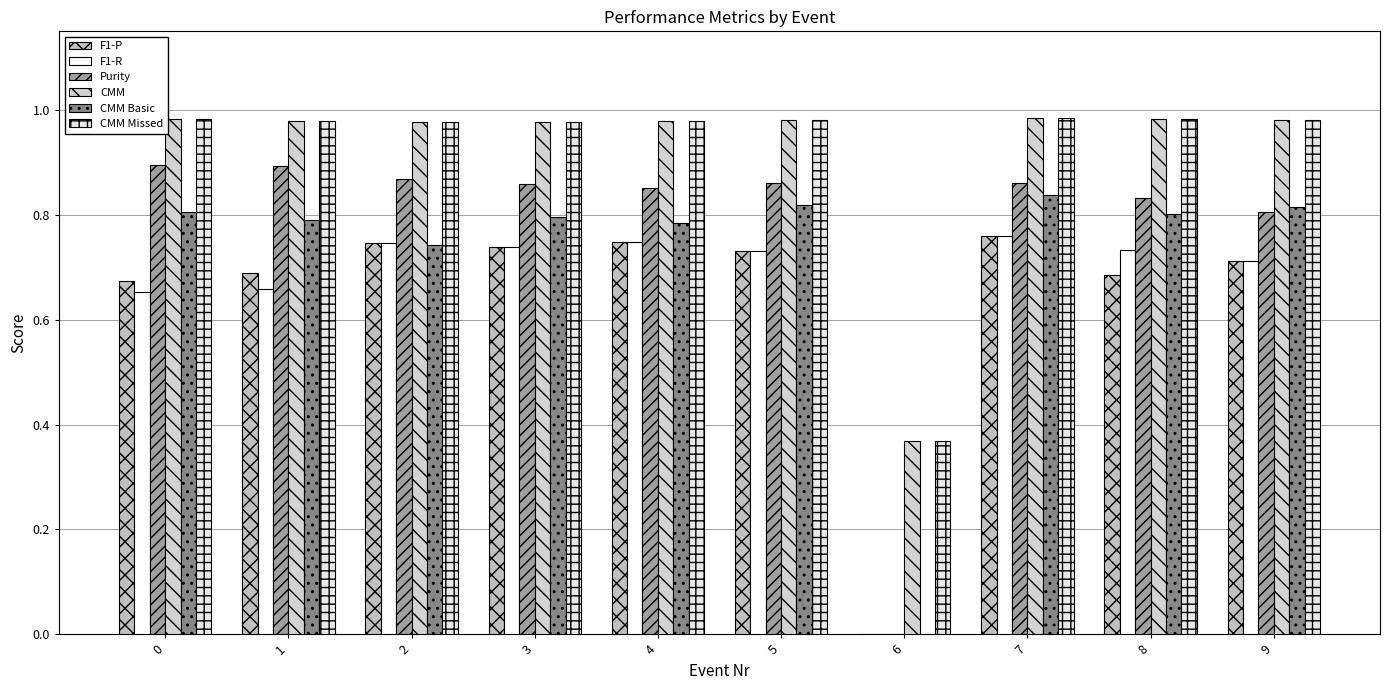

At which label does F1-P reach its minimum?

6